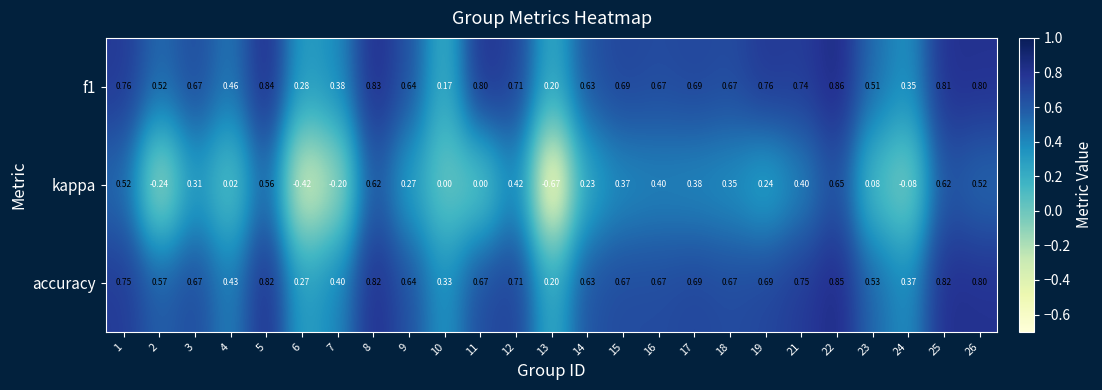

Is the value of kappa at 26 greater than the value of f1 at 22?

No